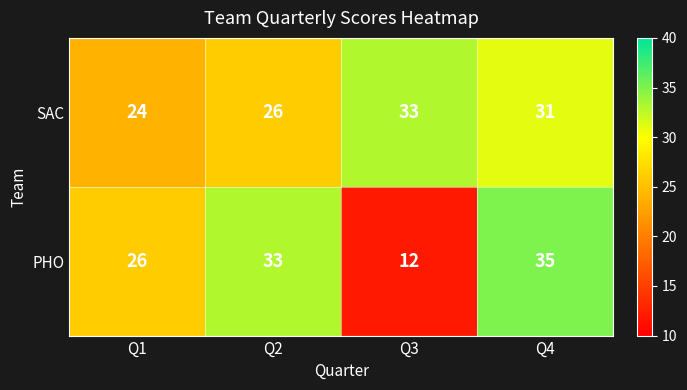

Which series changed the most between Q1 and Q4?

PHO